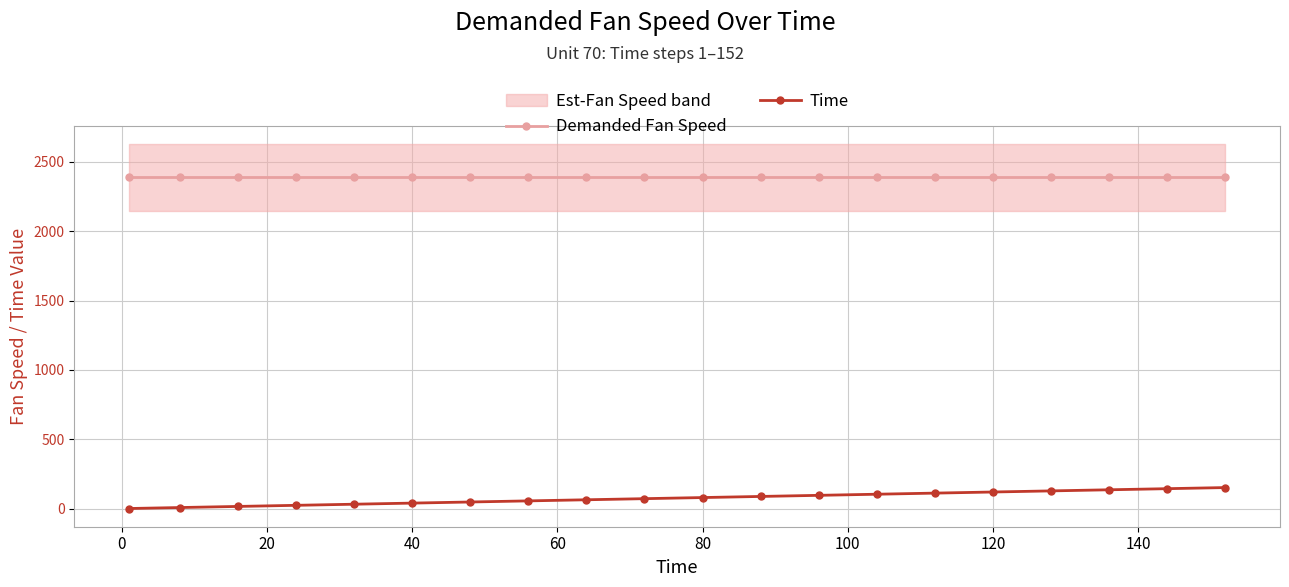

Is it true that Demanded Fan Speed equals 2388 at 80?

True